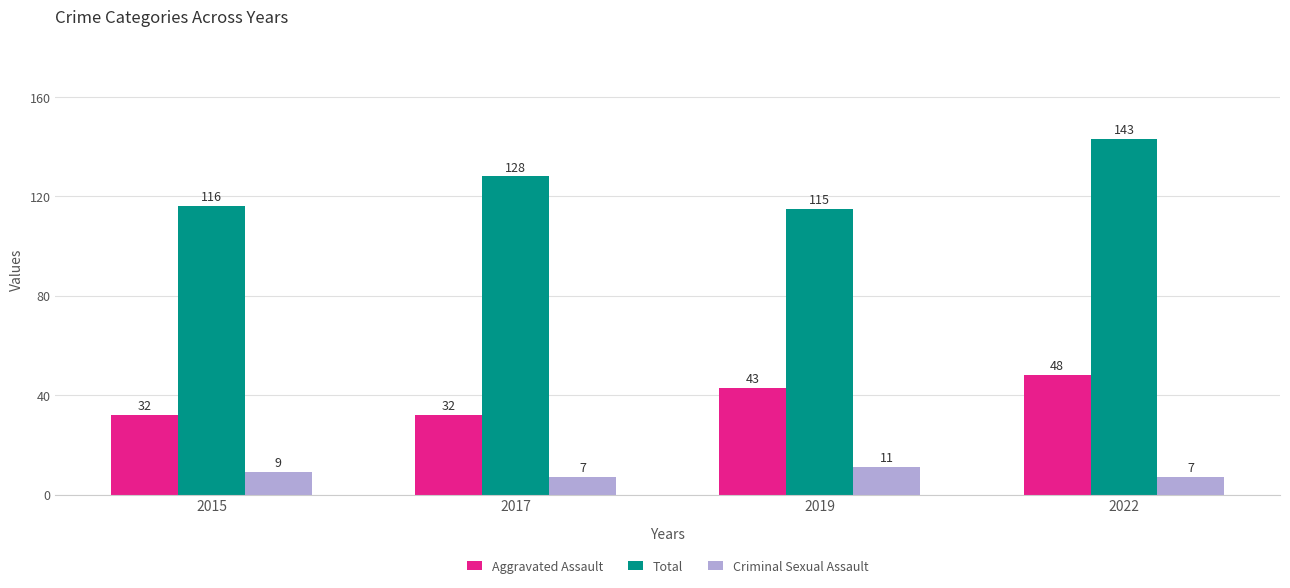

True or false: Criminal Sexual Assault has a value of 7 at 2017.

True